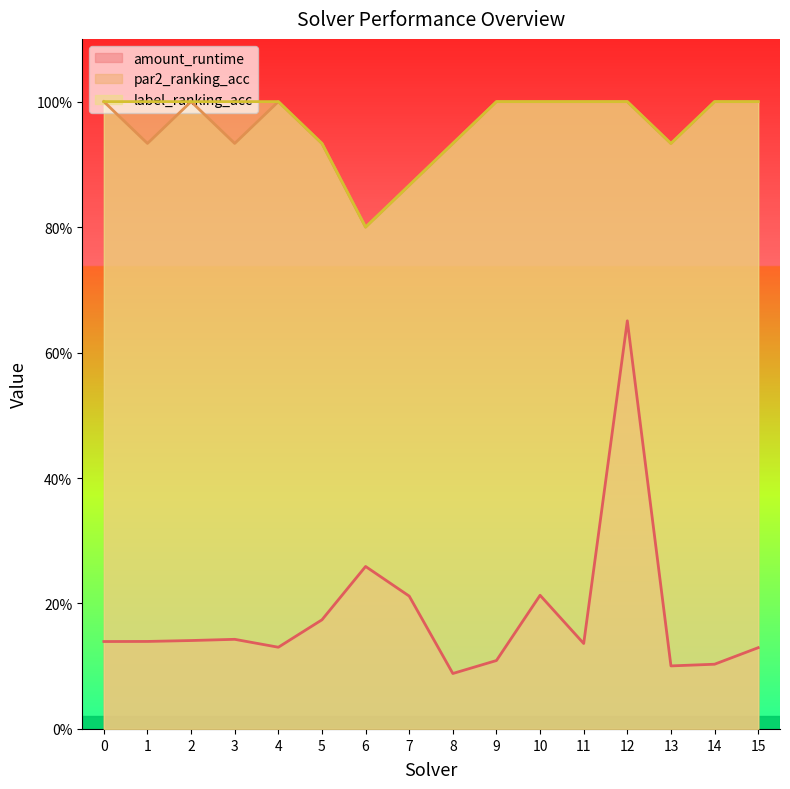

Reading left to right, extract all data points from this chart.

amount_runtime: 0.1	0.1	0.1	0.1	0.1	0.2	0.3	0.2	0.1	0.1	0.2	0.1	0.7	0.1	0.1	0.1
par2_ranking_acc: 1.0	0.9	1.0	0.9	1.0	0.9	0.8	0.9	0.9	1.0	1.0	1.0	1.0	0.9	1.0	1.0
label_ranking_acc: 1.0	1.0	1.0	1.0	1.0	0.9	0.8	0.9	0.9	1.0	1.0	1.0	1.0	0.9	1.0	1.0